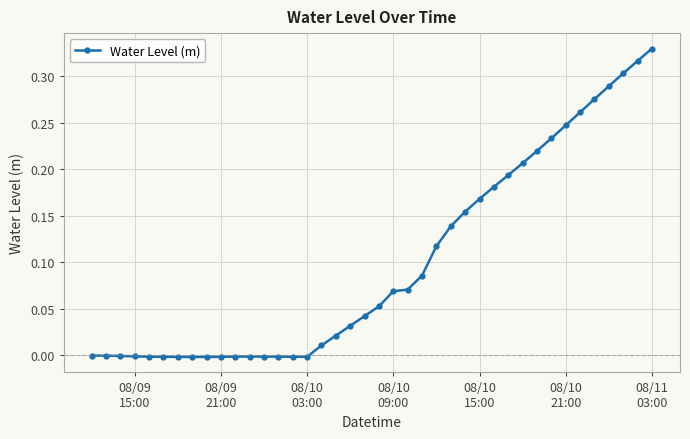

What is the sum of all values?

4.0